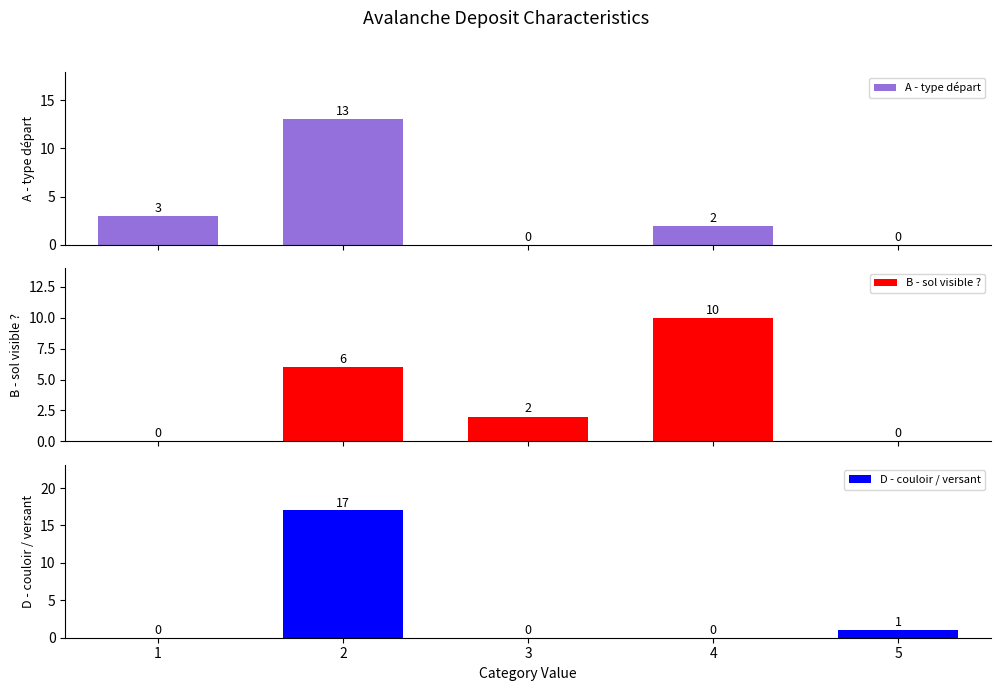

True or false: B - sol visible ? has a value of 2 at 3.

True